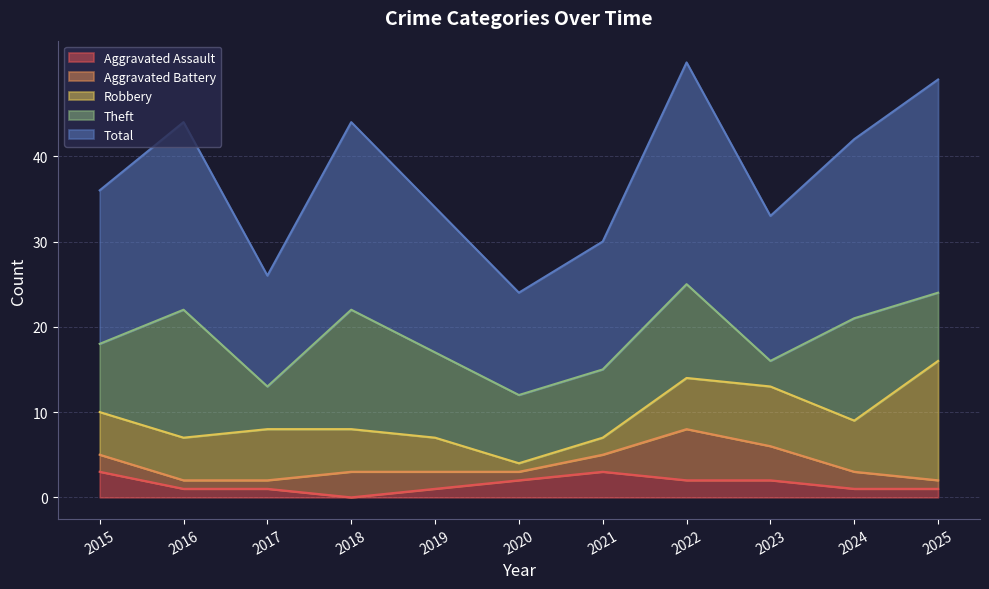

Rank the categories by Aggravated Assault value from highest to lowest.

2015, 2021, 2020, 2022, 2023, 2016, 2017, 2019, 2024, 2025, 2018